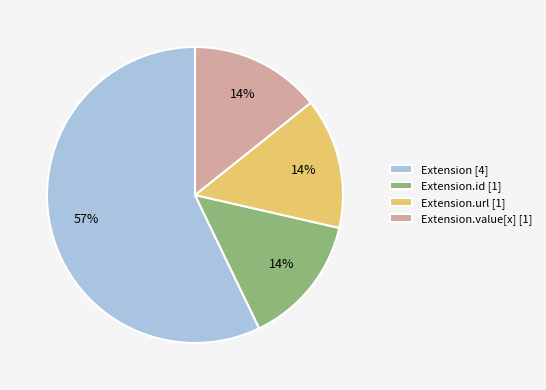

Is there any slice that represents more than half of the pie?

Yes